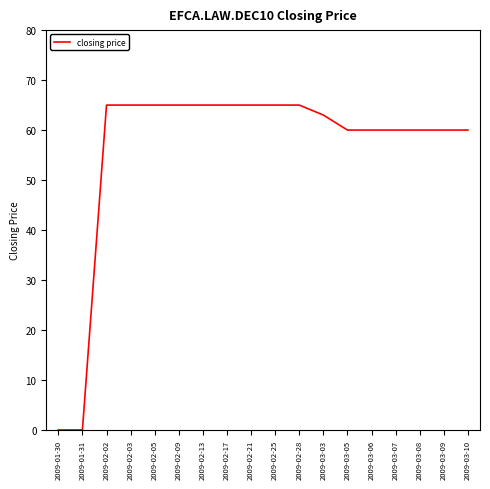

True or false: the data shows 60 at 2009-03-06.

True